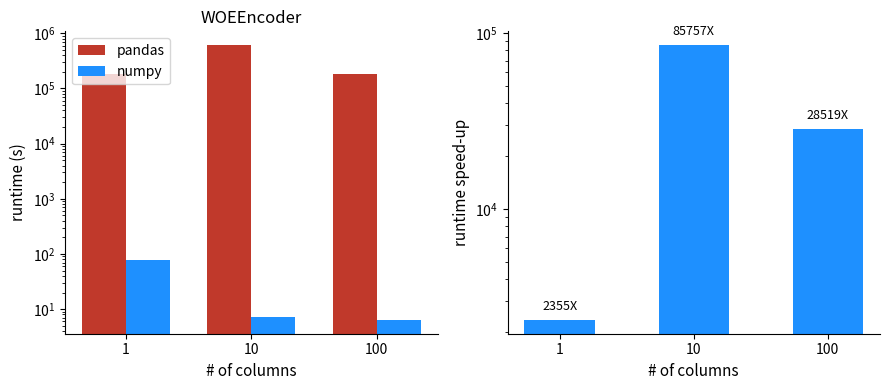

Is it true that speedup equals 2355.2 at 1?

True